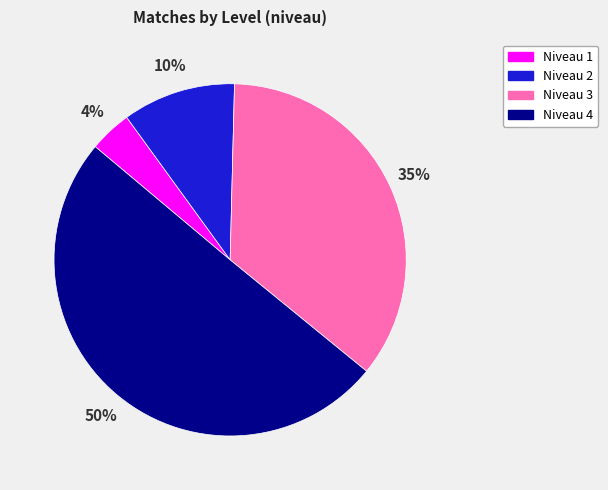

To the nearest percent, what is the average slice percentage?

25%